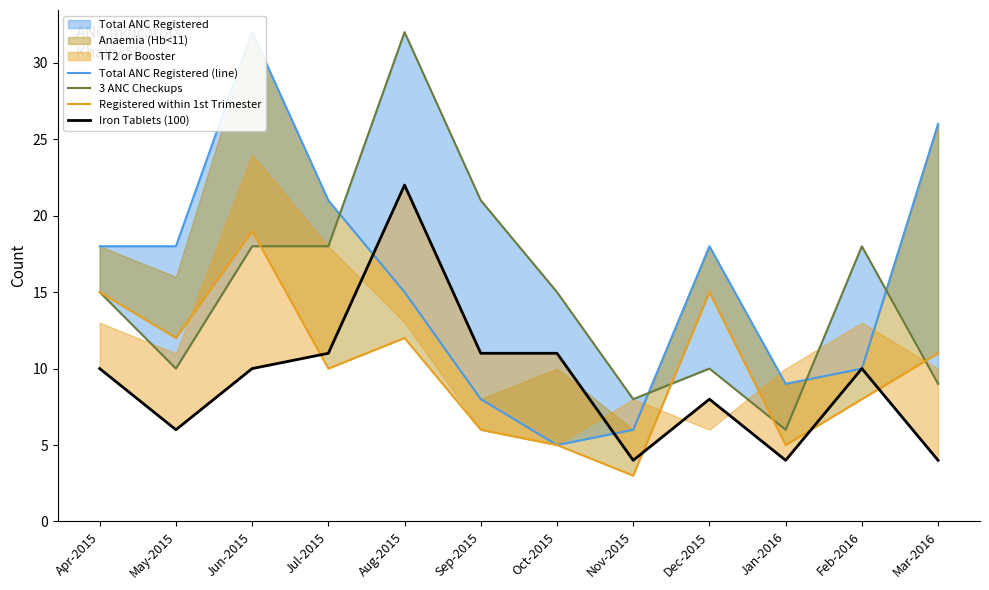

What is the label of the 5th point from the left?

Aug-2015